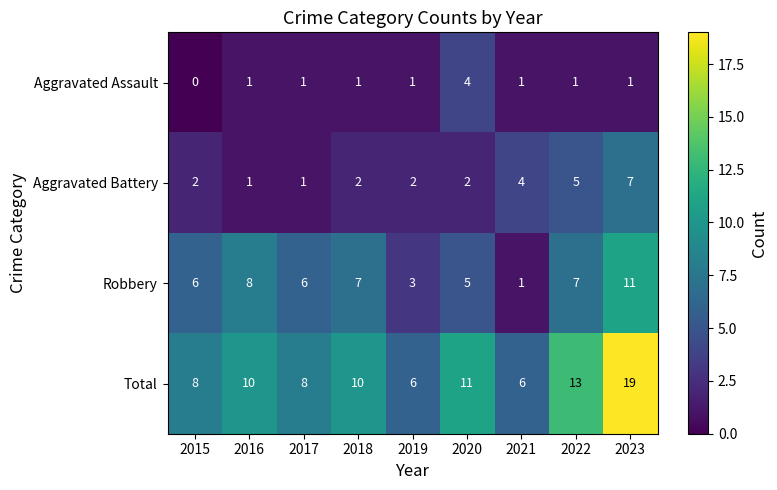

What is the difference between the maximum and minimum values in the Robbery series?

10